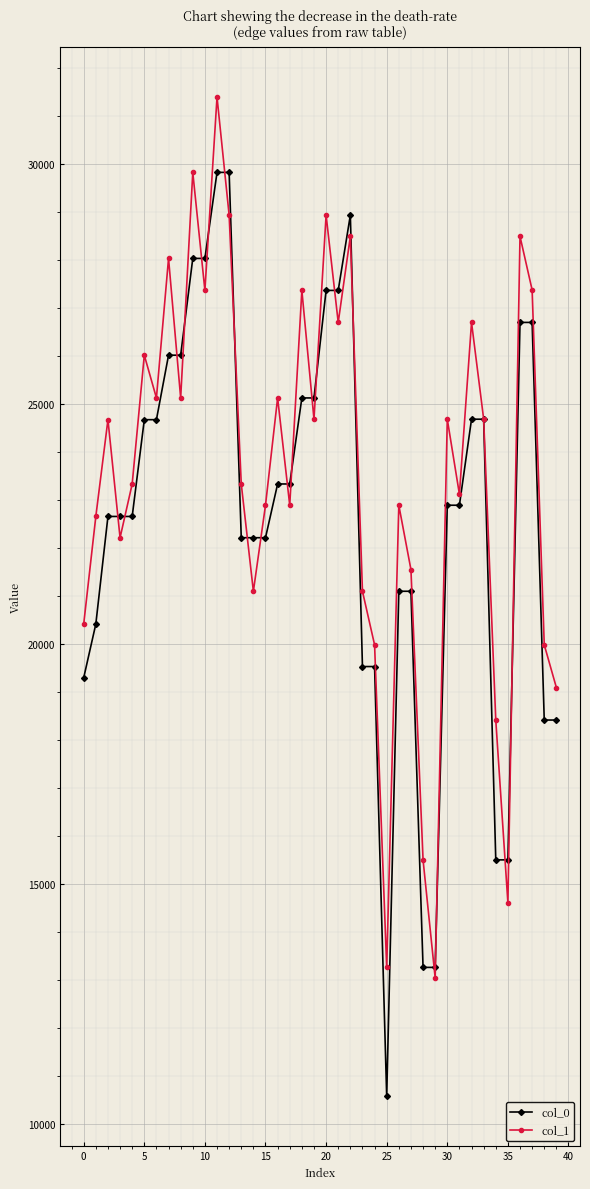

Is this an area chart (filled region under the line)?

No